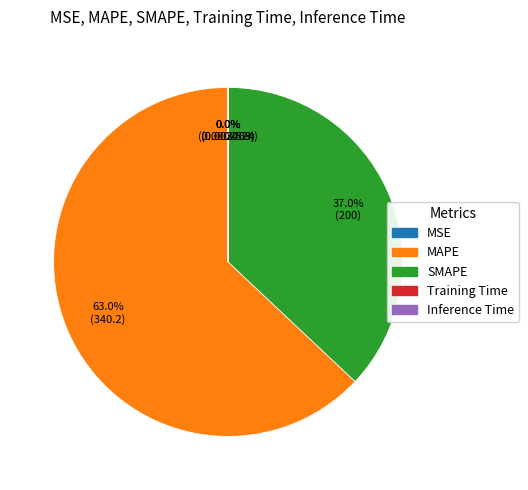

What percentage is the MAPE slice, to the nearest percent?

63%